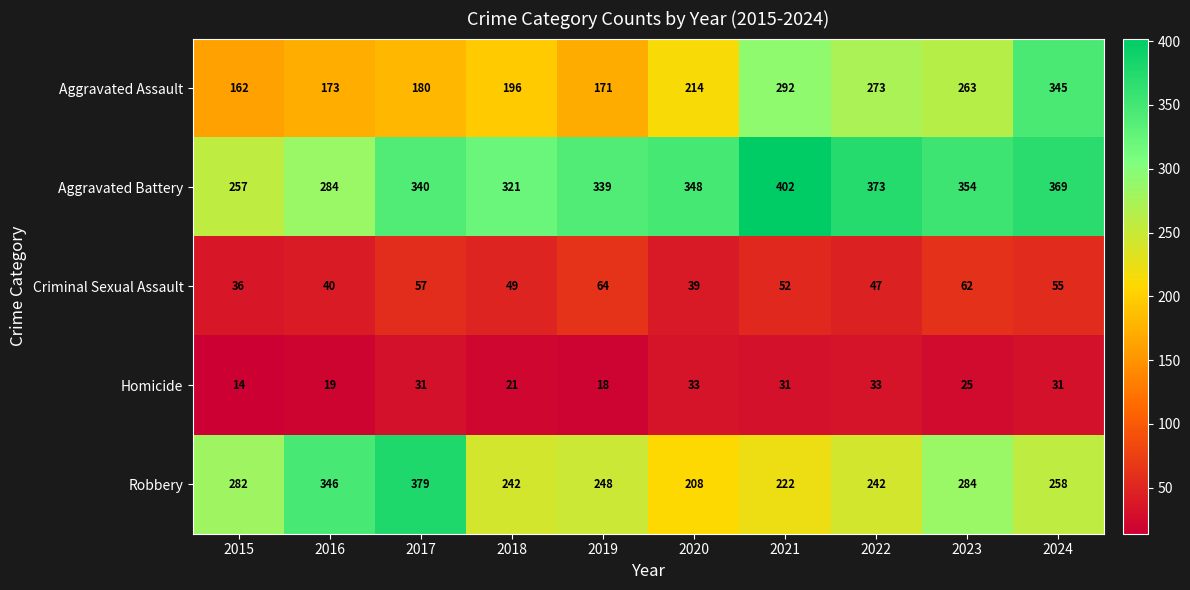

What is the difference between the maximum and minimum values in the Aggravated Assault series?

183